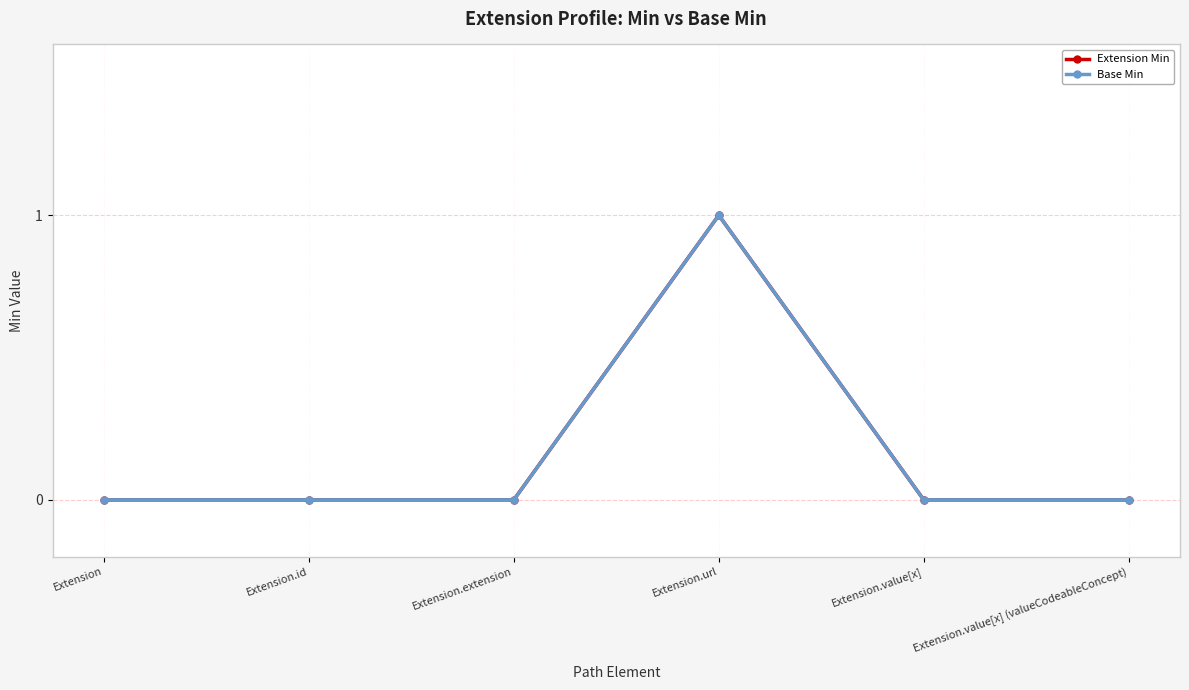

Does the chart have visible grid lines?

Yes